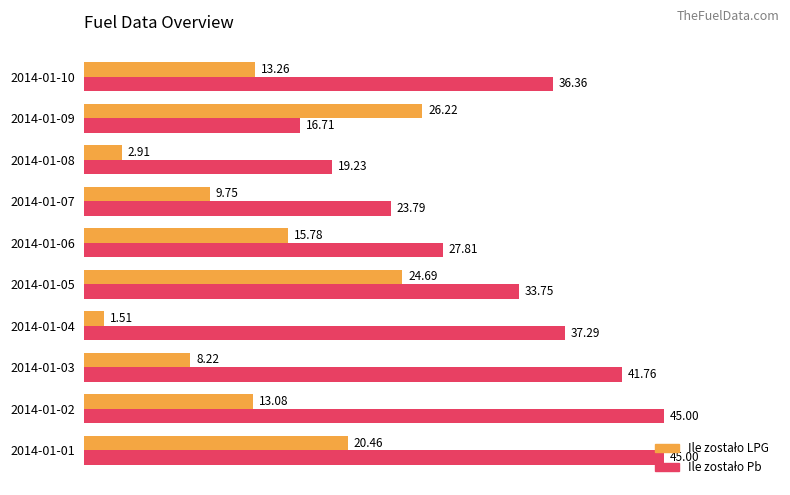

At which category is the sum across all series the highest?

2014-01-01